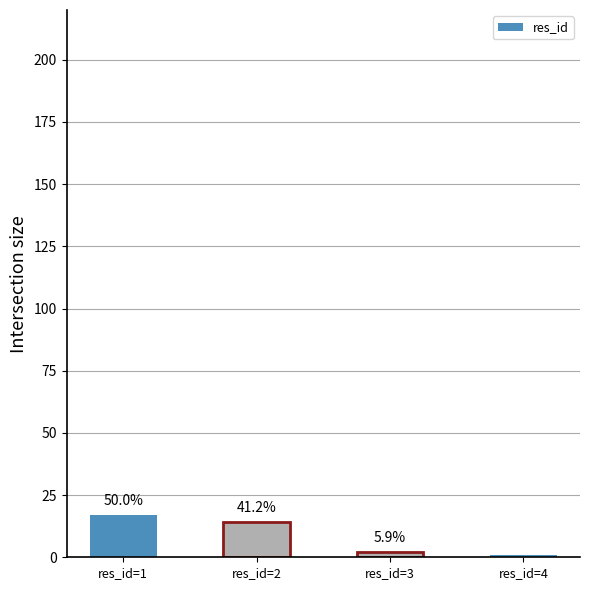

What is the value of the 1st bar from the left?

17